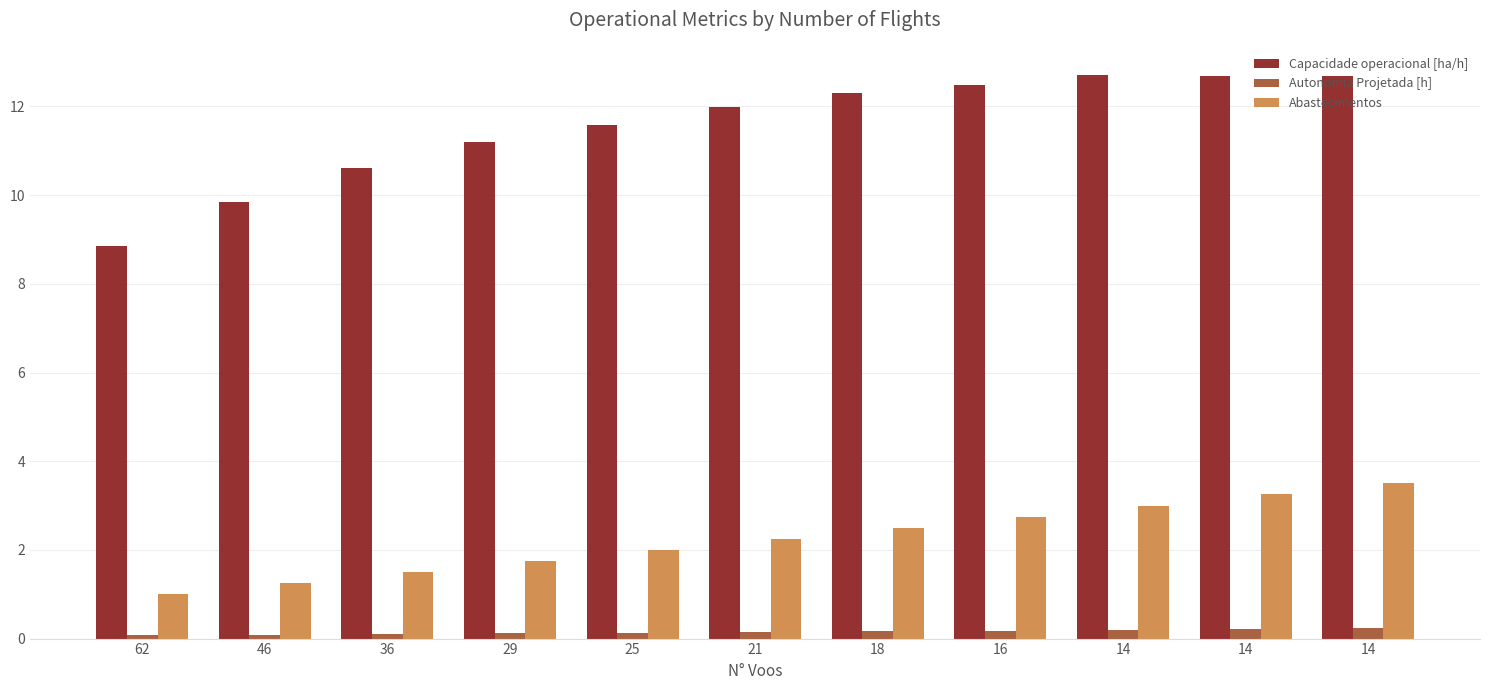

How many categories are shown in the chart?

11